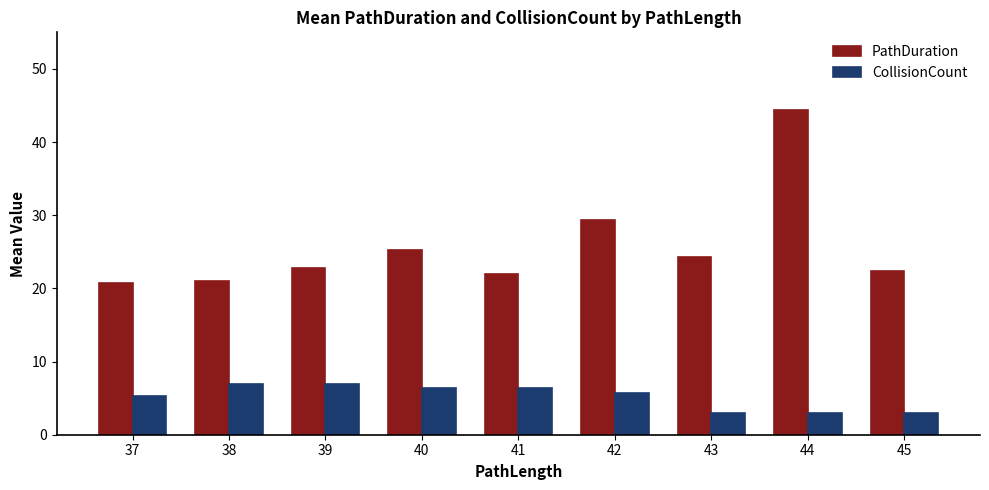

Are the bars grouped side by side (vs. stacked)?

Yes